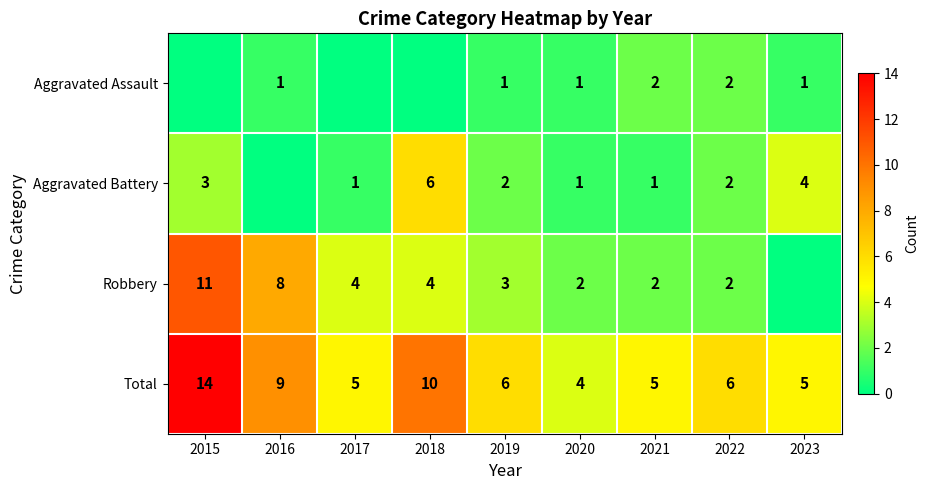

Is the value of Robbery at 2021 greater than the value of Aggravated Battery at 2015?

No